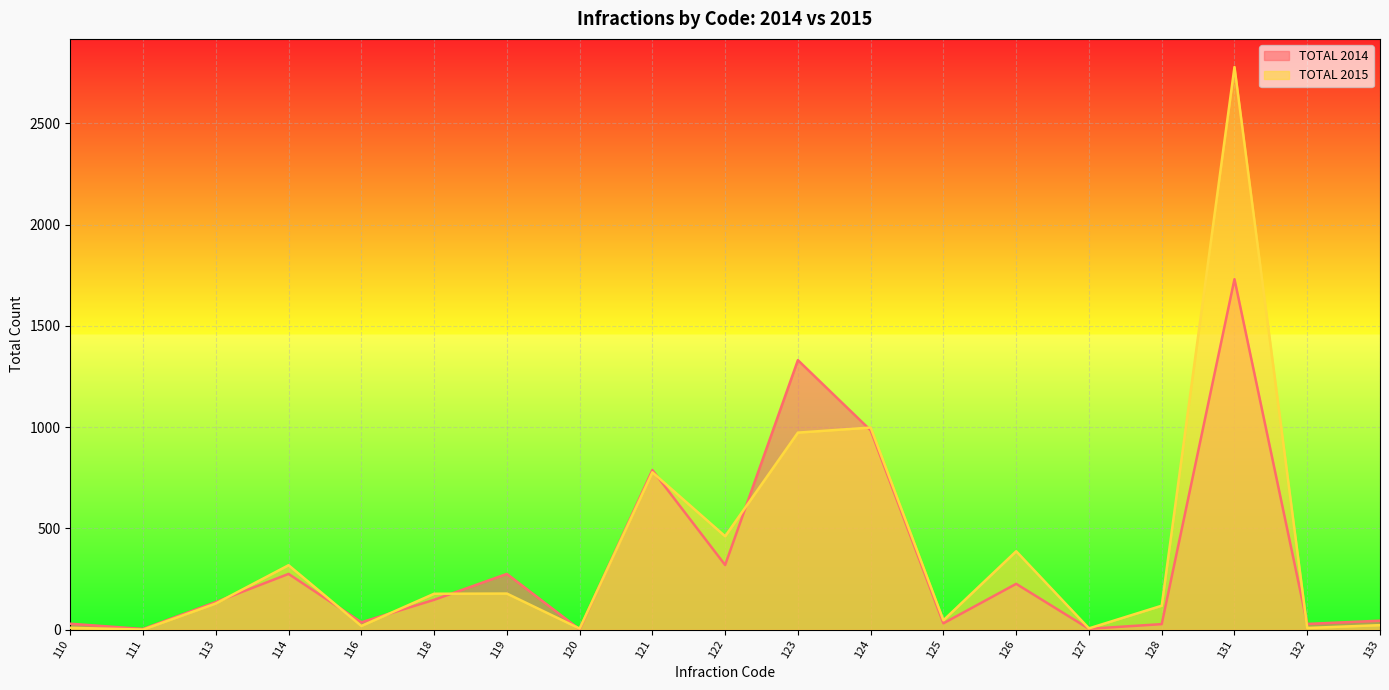

At which label is TOTAL 2014 closest to 866?

121